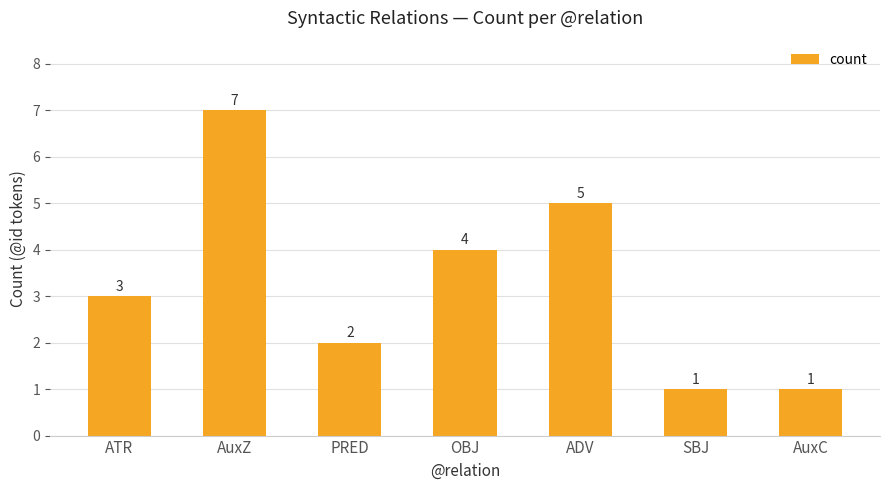

What is the approximate value at PRED?

2